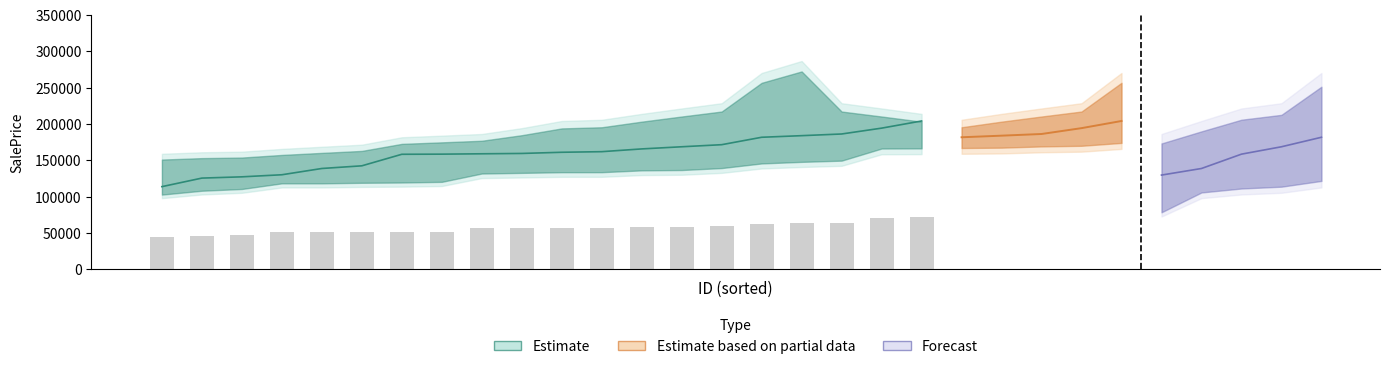

Where is low_ci nearest to the value 57648?

11